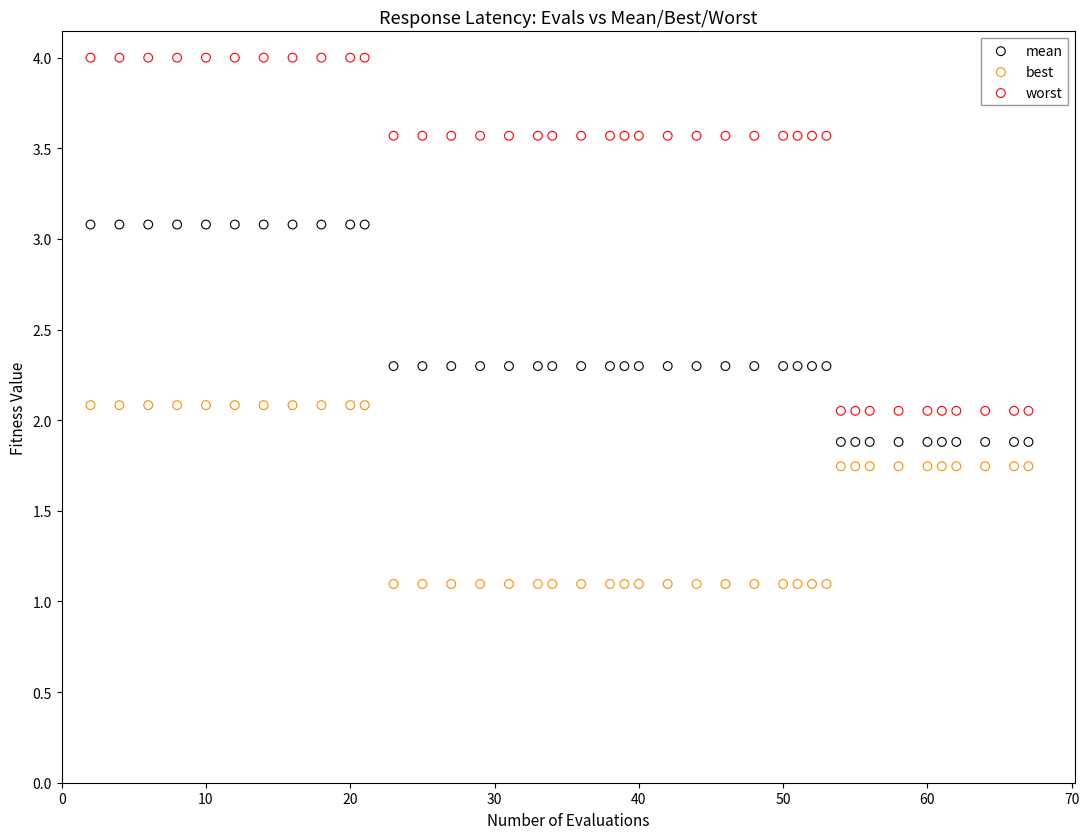

Across all data points, what is the range of Y values (max minus min)?

2.9